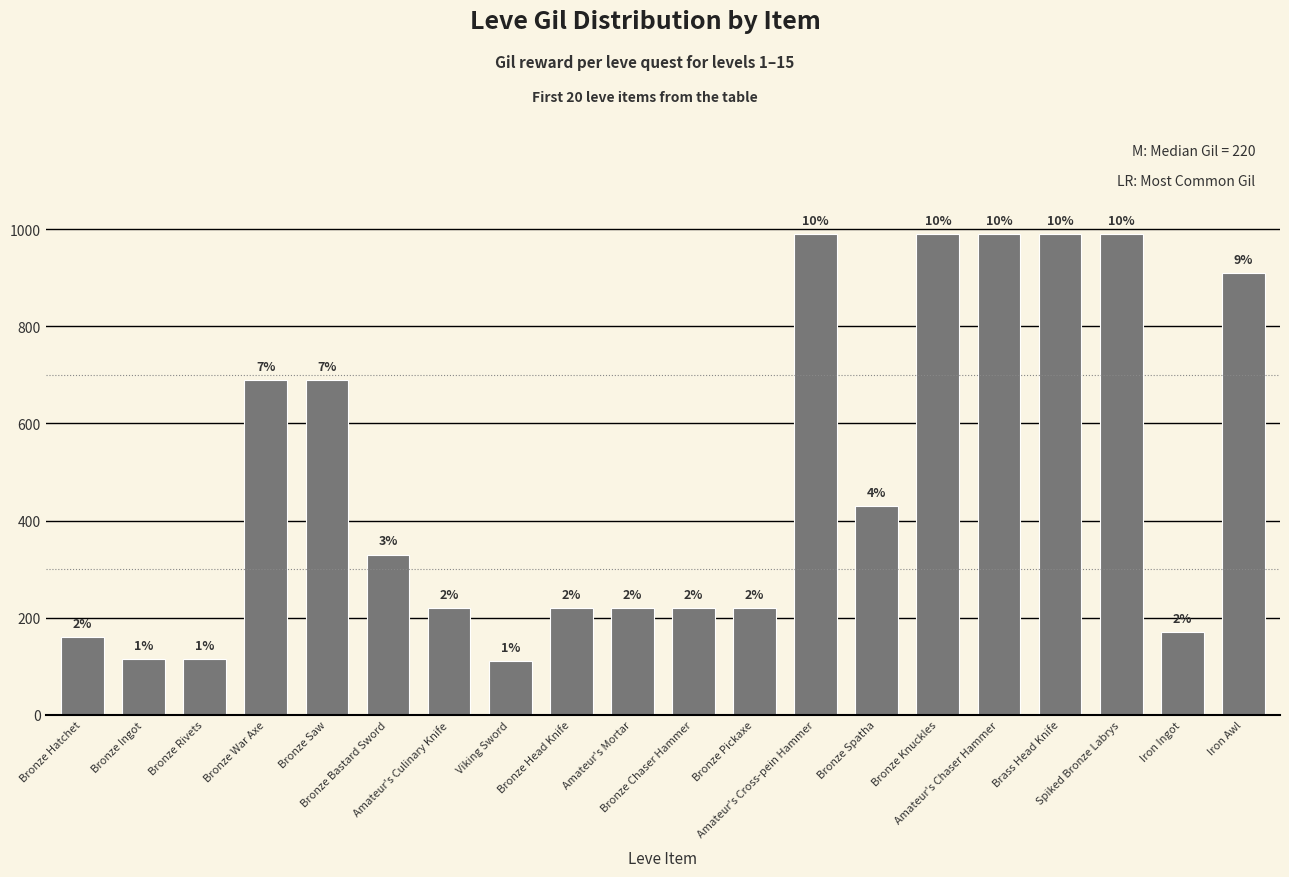

What is the change in value from Bronze Saw to Brass Head Knife?

+300